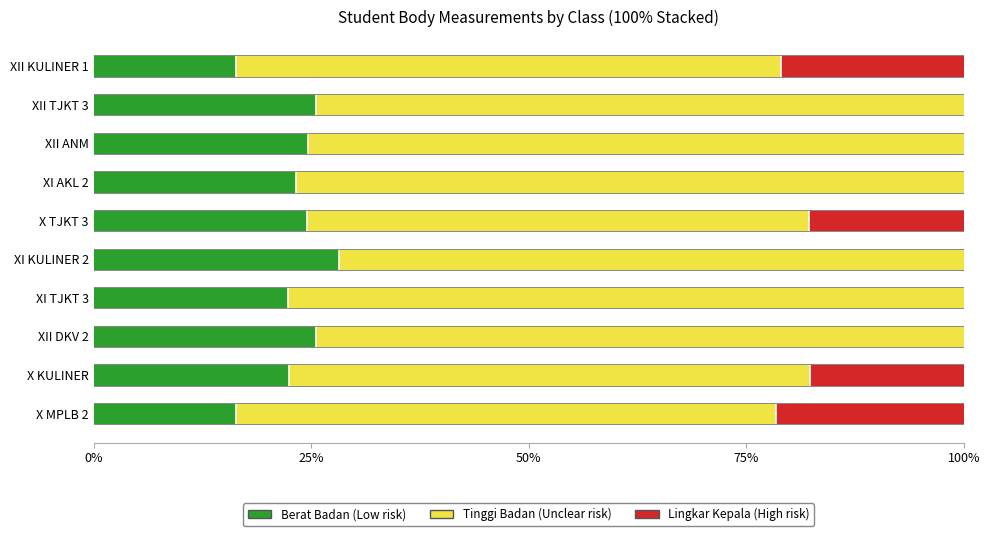

Is it true that Berat Badan (Low risk) equals 25.6 at XII DKV 2?

True